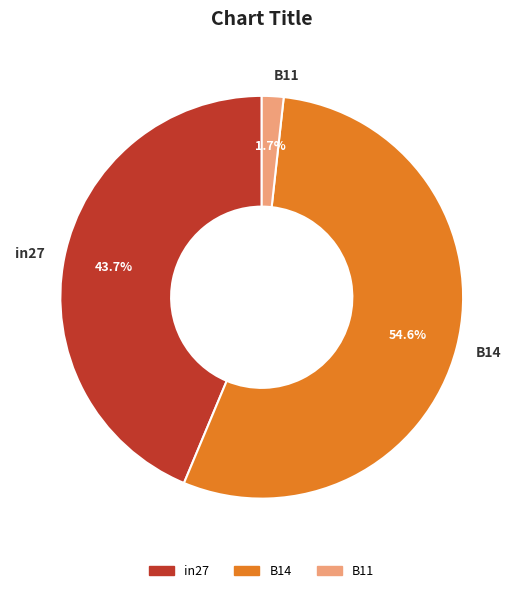

How many segments does this pie chart have?

3